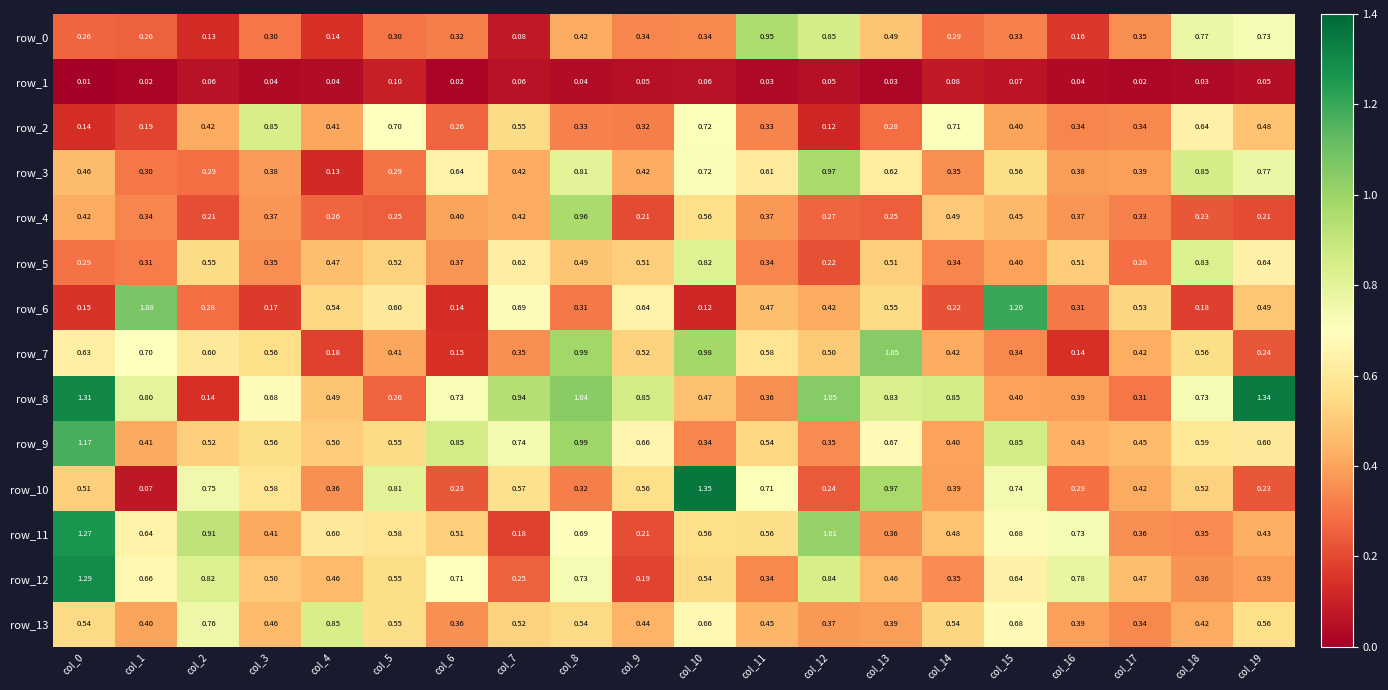

What is the difference between the row_3 values at col_15 and col_13?

0.1